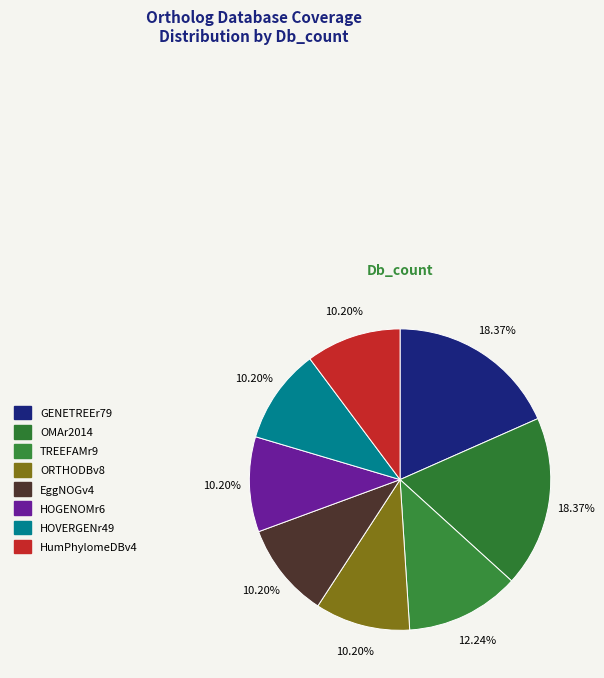

To the nearest percent, what is the difference between the TREEFAMr9 and OMAr2014 slice percentages?

6%